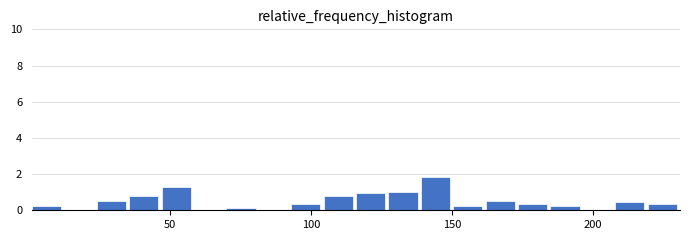

Read against the x-axis, roughly where is the centre of the tallest bar?

145